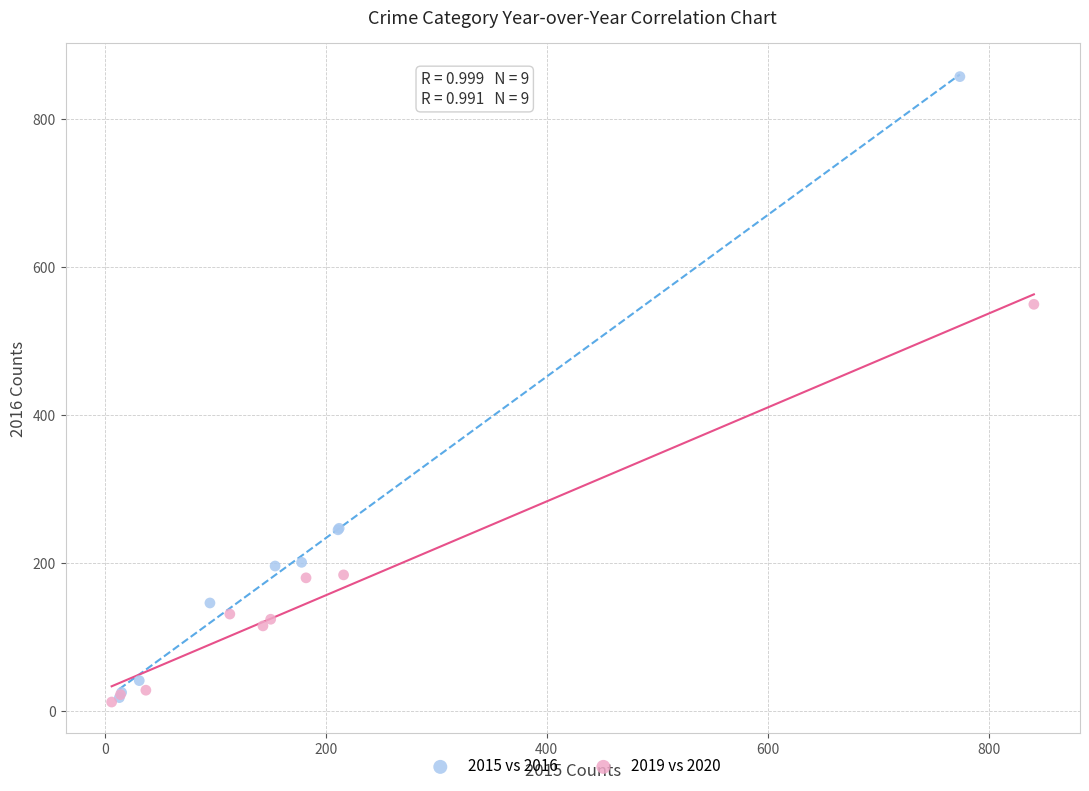

Which series reaches the maximum Y coordinate?

2015 vs 2016